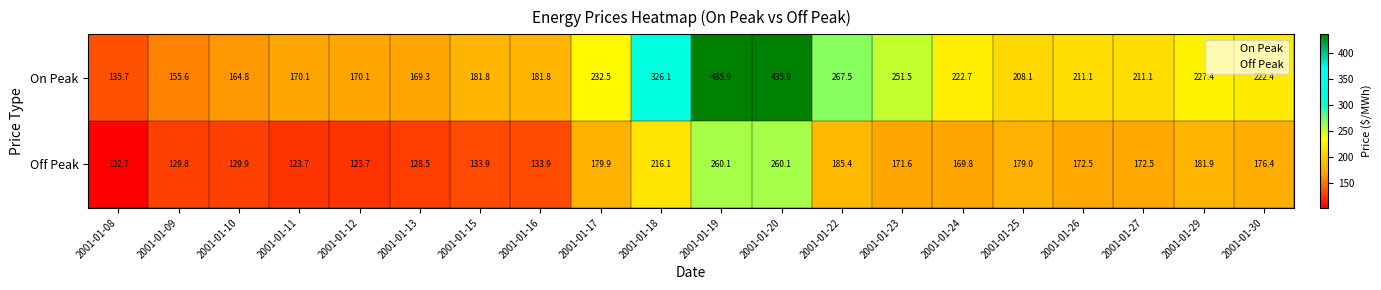

What value does the Off Peak series have at 2001-01-10?

129.9